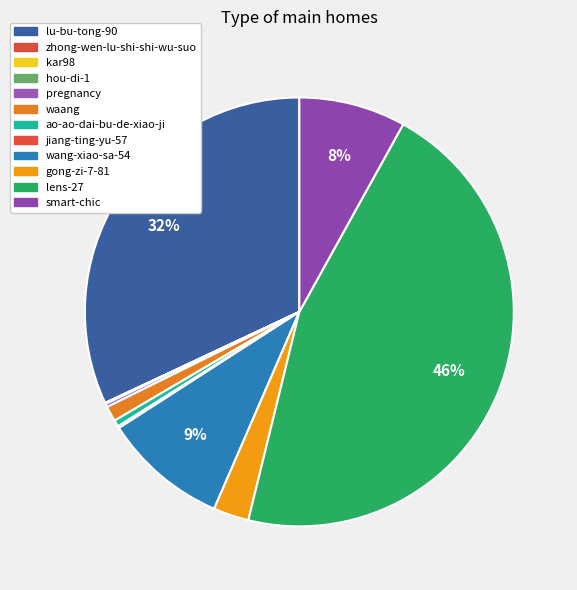

How much of the chart is everything except hou-di-1?

100.0%